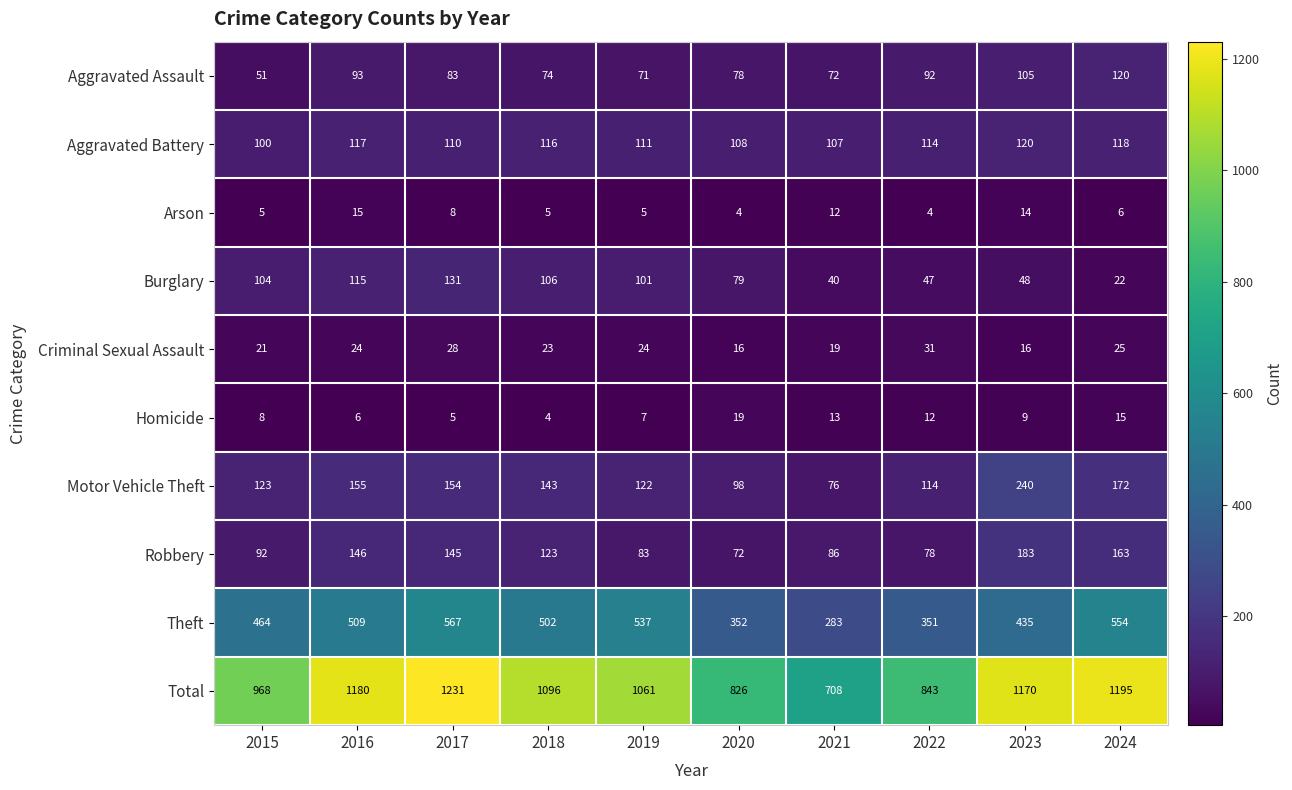

True or false: Homicide has a value of 4 at 2018.

True